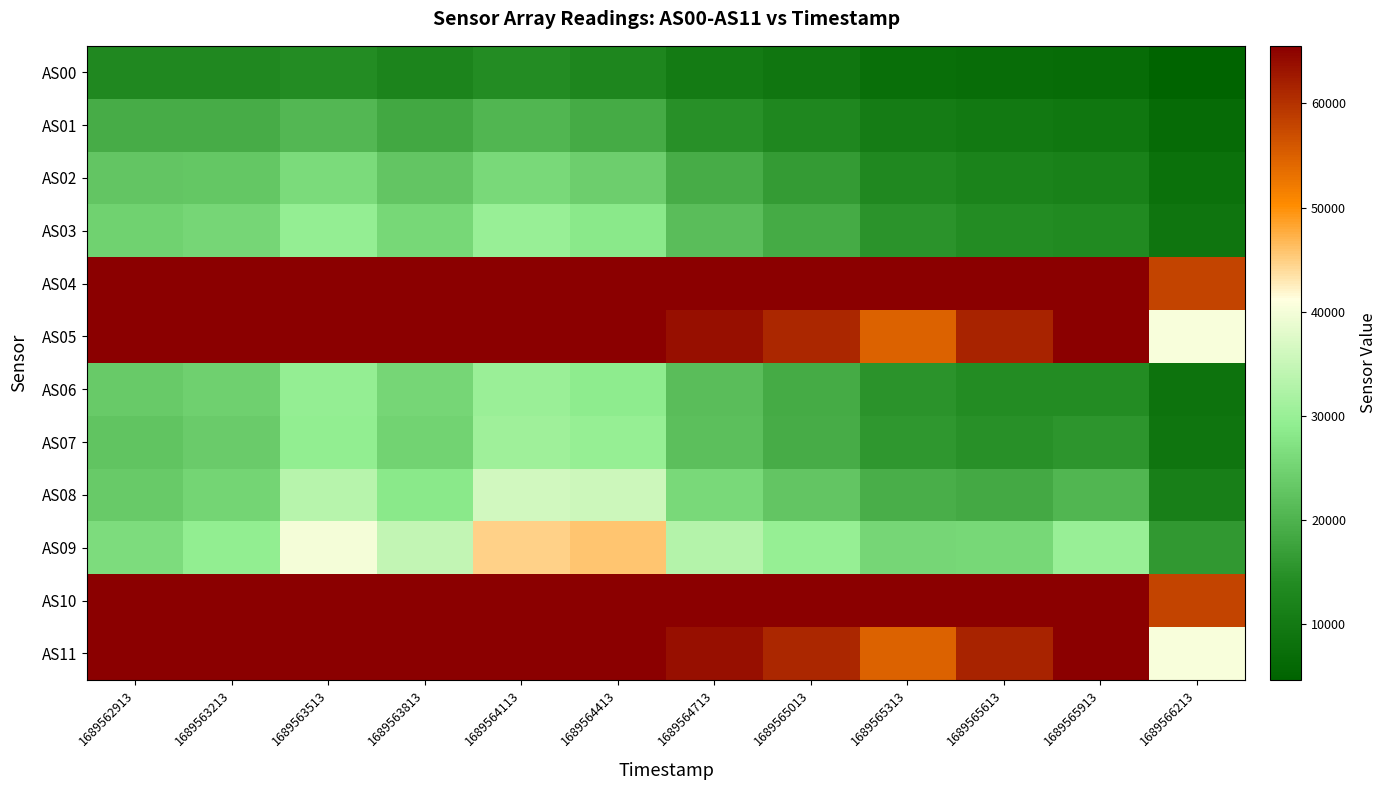

Rank the series by their maximum value, from lowest to highest.

AS00, AS01, AS02, AS03, AS06, AS07, AS08, AS09, AS04, AS05, AS10, AS11